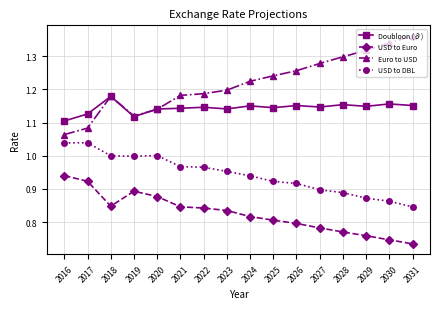

How many lines are shown in the chart?

4